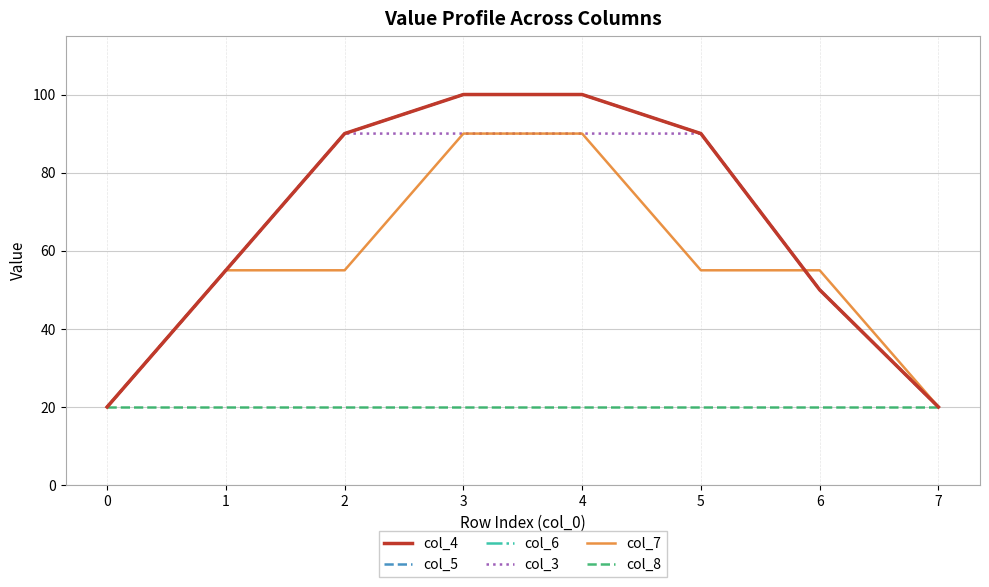

How many lines are shown in the chart?

6